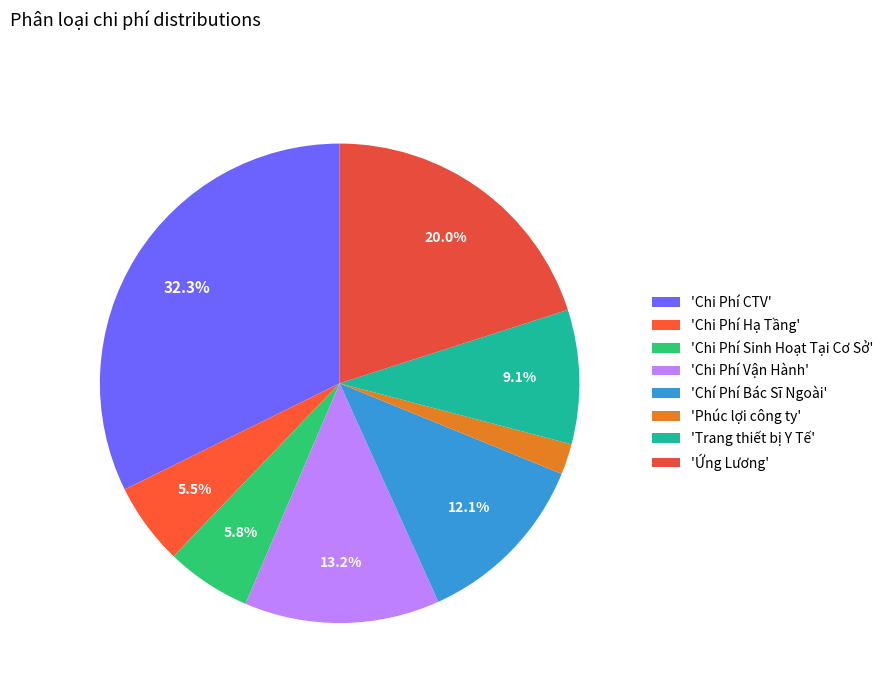

How many slices are in this pie chart?

8